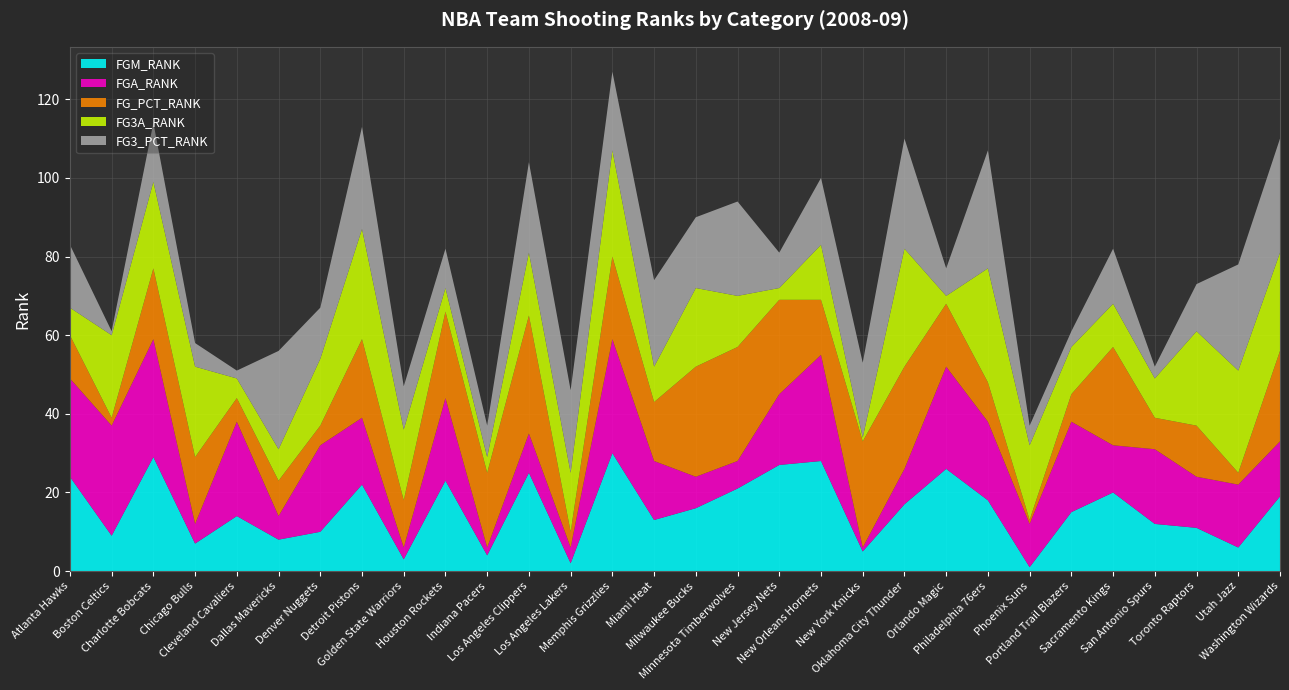

Reading left to right, transcribe all the data shown in this chart.

FGM_RANK: Atlanta Hawks=24	Boston Celtics=9	Charlotte Bobcats=29	Chicago Bulls=7	Cleveland Cavaliers=14	Dallas Mavericks=8	Denver Nuggets=10	Detroit Pistons=22	Golden State Warriors=3	Houston Rockets=23	Indiana Pacers=4	Los Angeles Clippers=25	Los Angeles Lakers=2	Memphis Grizzlies=30	Miami Heat=13	Milwaukee Bucks=16	Minnesota Timberwolves=21	New Jersey Nets=27	New Orleans Hornets=28	New York Knicks=5	Oklahoma City Thunder=17	Orlando Magic=26	Philadelphia 76ers=18	Phoenix Suns=1	Portland Trail Blazers=15	Sacramento Kings=20	San Antonio Spurs=12	Toronto Raptors=11	Utah Jazz=6	Washington Wizards=19
FGA_RANK: Atlanta Hawks=25	Boston Celtics=28	Charlotte Bobcats=30	Chicago Bulls=5	Cleveland Cavaliers=24	Dallas Mavericks=6	Denver Nuggets=22	Detroit Pistons=17	Golden State Warriors=3	Houston Rockets=21	Indiana Pacers=2	Los Angeles Clippers=10	Los Angeles Lakers=4	Memphis Grizzlies=29	Miami Heat=15	Milwaukee Bucks=8	Minnesota Timberwolves=7	New Jersey Nets=18	New Orleans Hornets=27	New York Knicks=1	Oklahoma City Thunder=9	Orlando Magic=26	Philadelphia 76ers=20	Phoenix Suns=11	Portland Trail Blazers=23	Sacramento Kings=12	San Antonio Spurs=19	Toronto Raptors=13	Utah Jazz=16	Washington Wizards=14
FG_PCT_RANK: Atlanta Hawks=11	Boston Celtics=2	Charlotte Bobcats=18	Chicago Bulls=17	Cleveland Cavaliers=6	Dallas Mavericks=9	Denver Nuggets=5	Detroit Pistons=20	Golden State Warriors=12	Houston Rockets=22	Indiana Pacers=19	Los Angeles Clippers=30	Los Angeles Lakers=4	Memphis Grizzlies=21	Miami Heat=15	Milwaukee Bucks=28	Minnesota Timberwolves=29	New Jersey Nets=24	New Orleans Hornets=14	New York Knicks=27	Oklahoma City Thunder=26	Orlando Magic=16	Philadelphia 76ers=10	Phoenix Suns=1	Portland Trail Blazers=7	Sacramento Kings=25	San Antonio Spurs=8	Toronto Raptors=13	Utah Jazz=3	Washington Wizards=23
FG3A_RANK: Atlanta Hawks=7	Boston Celtics=21	Charlotte Bobcats=22	Chicago Bulls=23	Cleveland Cavaliers=5	Dallas Mavericks=8	Denver Nuggets=17	Detroit Pistons=28	Golden State Warriors=18	Houston Rockets=6	Indiana Pacers=4	Los Angeles Clippers=16	Los Angeles Lakers=15	Memphis Grizzlies=27	Miami Heat=9	Milwaukee Bucks=20	Minnesota Timberwolves=13	New Jersey Nets=3	New Orleans Hornets=14	New York Knicks=1	Oklahoma City Thunder=30	Orlando Magic=2	Philadelphia 76ers=29	Phoenix Suns=19	Portland Trail Blazers=12	Sacramento Kings=11	San Antonio Spurs=10	Toronto Raptors=24	Utah Jazz=26	Washington Wizards=25
FG3_PCT_RANK: Atlanta Hawks=16	Boston Celtics=1	Charlotte Bobcats=15	Chicago Bulls=6	Cleveland Cavaliers=2	Dallas Mavericks=25	Denver Nuggets=13	Detroit Pistons=26	Golden State Warriors=11	Houston Rockets=10	Indiana Pacers=8	Los Angeles Clippers=23	Los Angeles Lakers=21	Memphis Grizzlies=20	Miami Heat=22	Milwaukee Bucks=18	Minnesota Timberwolves=24	New Jersey Nets=9	New Orleans Hornets=17	New York Knicks=19	Oklahoma City Thunder=28	Orlando Magic=7	Philadelphia 76ers=30	Phoenix Suns=5	Portland Trail Blazers=4	Sacramento Kings=14	San Antonio Spurs=3	Toronto Raptors=12	Utah Jazz=27	Washington Wizards=29